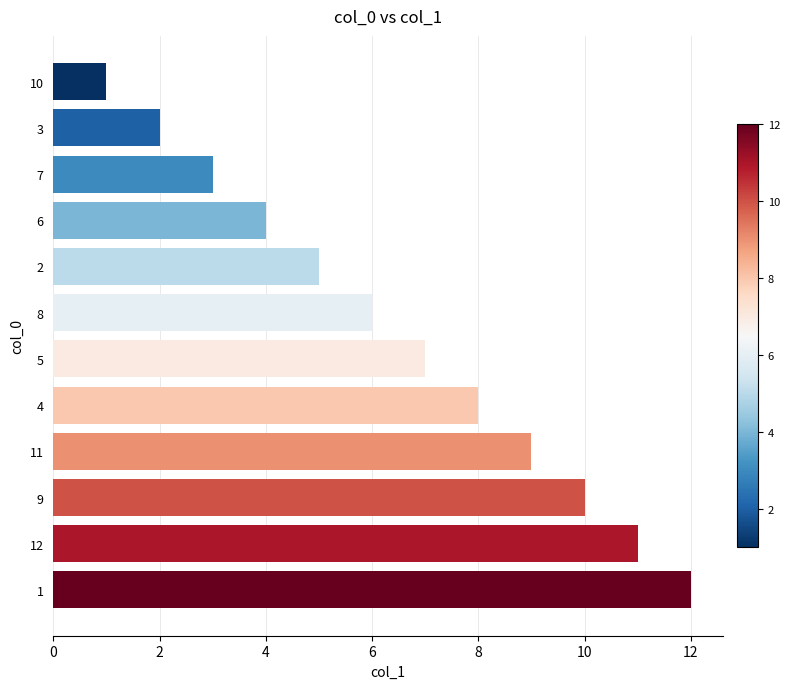

True or false: the data shows 3 at 2.

False